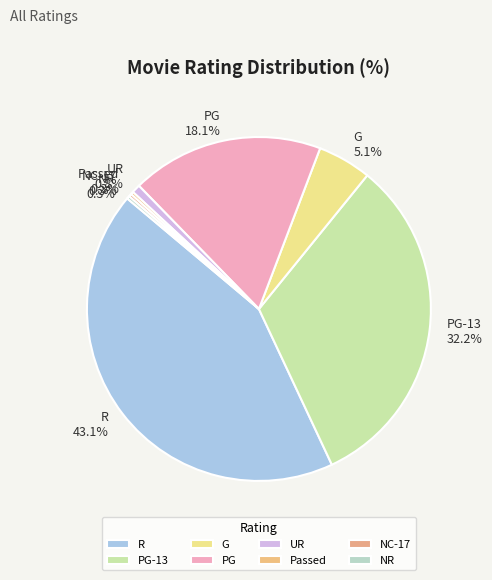

Is the sum of PG and R greater than half?

Yes